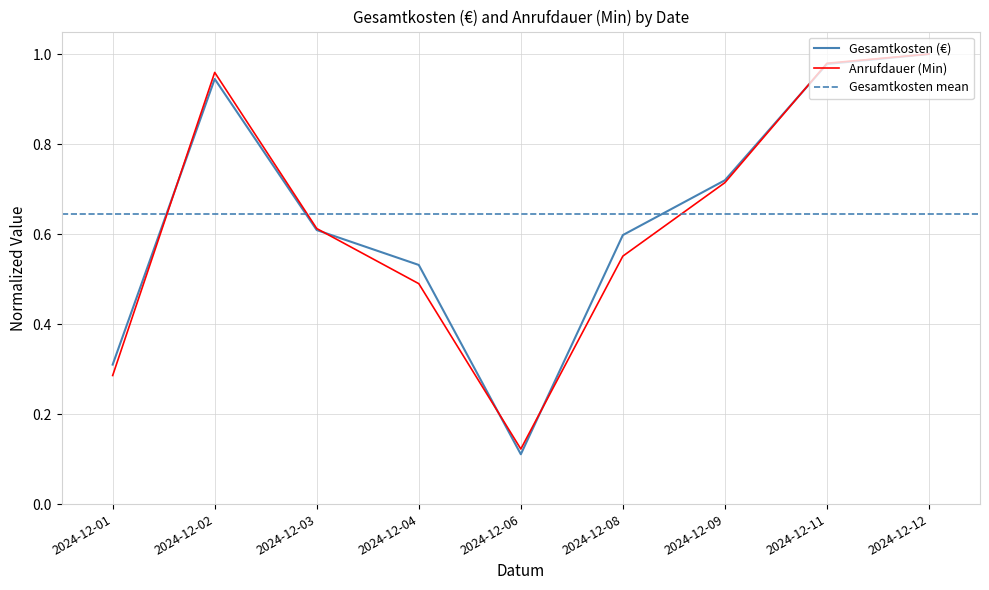

Where is the first local minimum for Anrufdauer (Min)?

2024-12-06